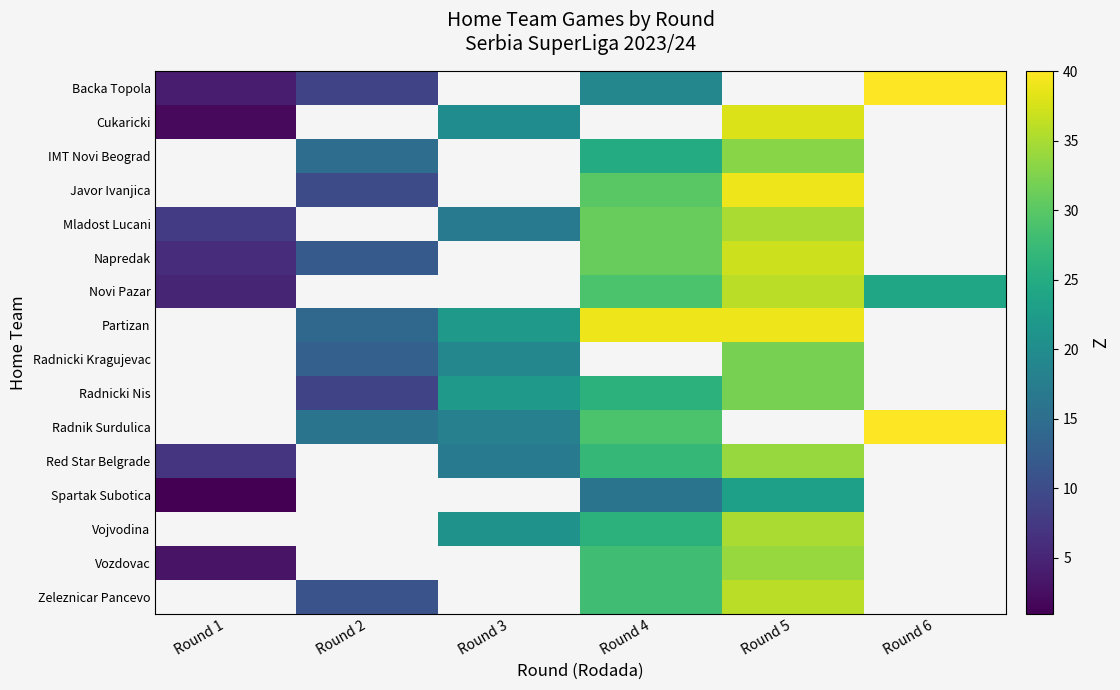

How many values in the Radnicki Nis series are below 26?

2